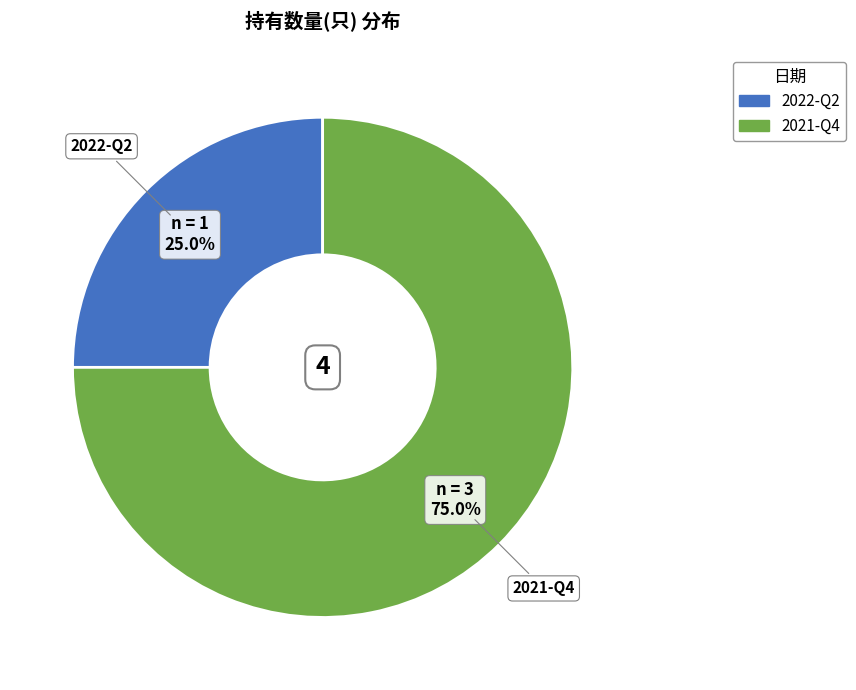

Do 2022-Q2 and 2021-Q4 together represent more than half of the pie?

Yes